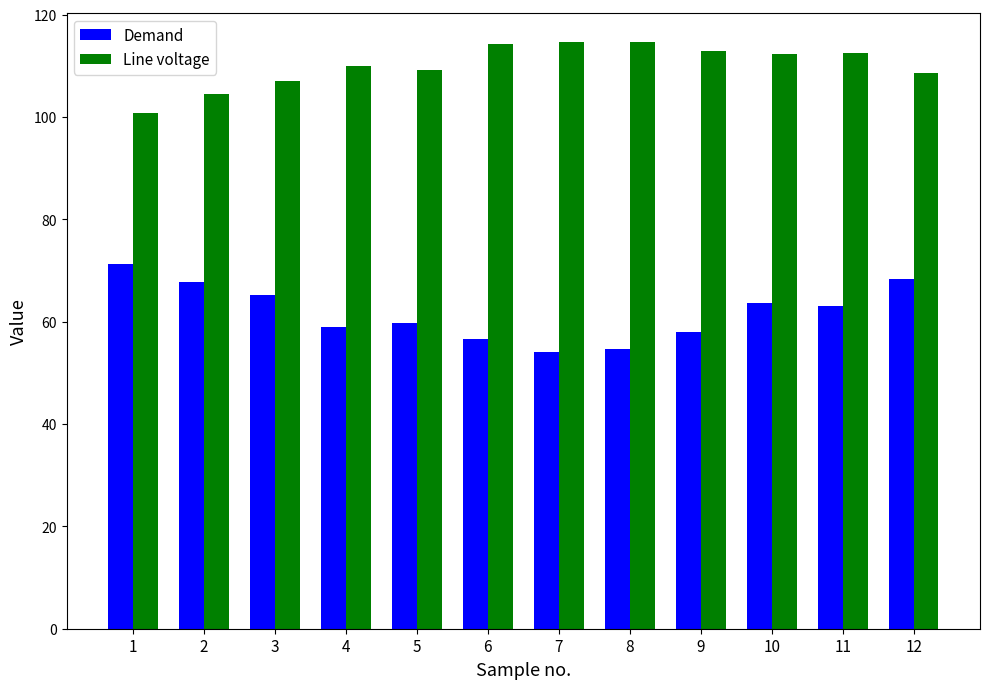

The value of Line voltage at 11 is 76.5. True or false?

False